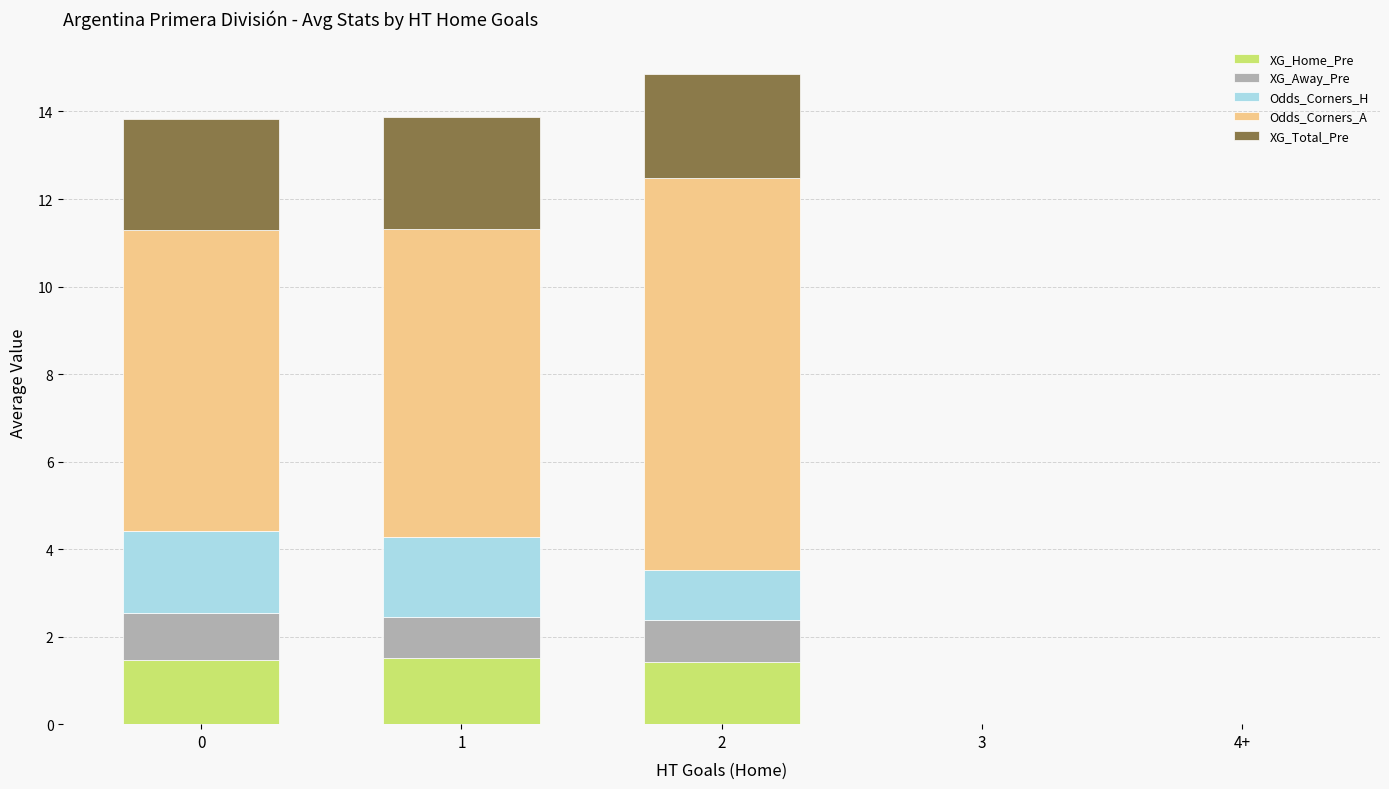

What is the sum of the XG_Home_Pre values at 3 and 0?

1.5